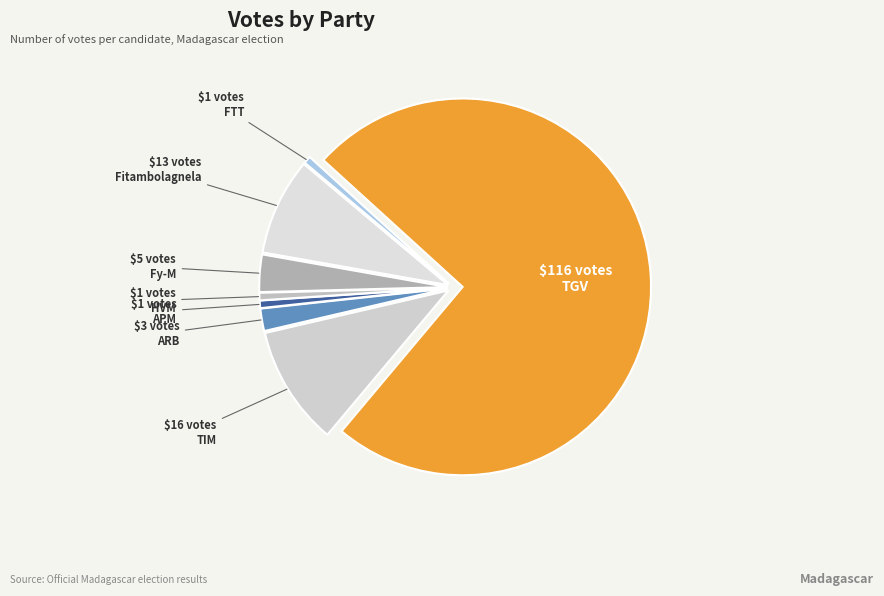

True or false: APM accounts for 9% of the total.

False